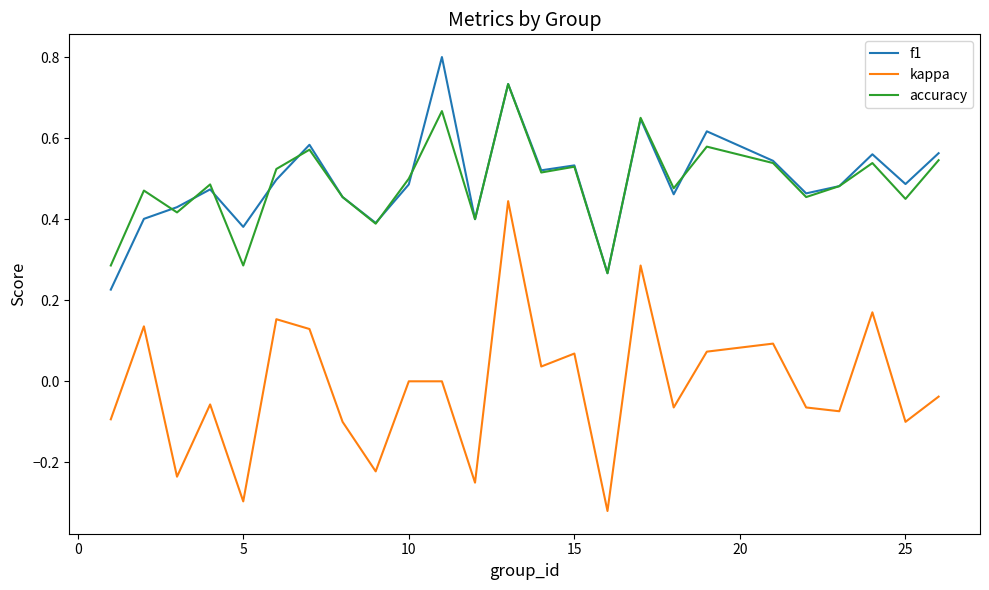

Rank the series by their maximum value, from lowest to highest.

kappa, accuracy, f1